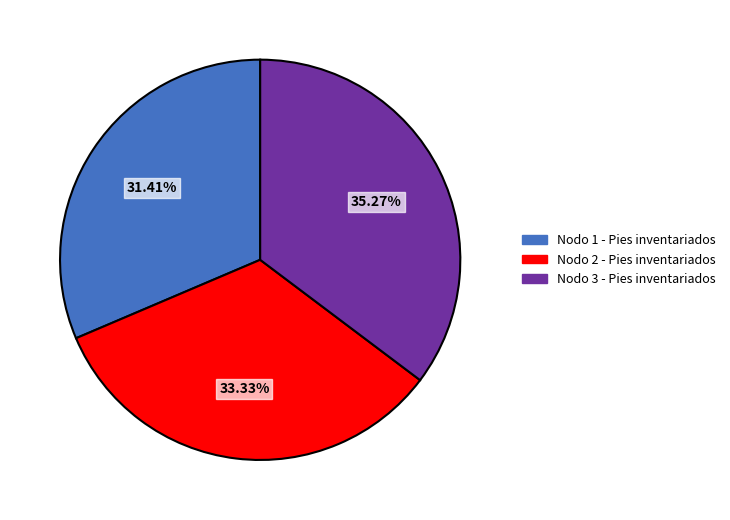

Does Nodo 1 - Pies inventariados represent more than half of the total?

No